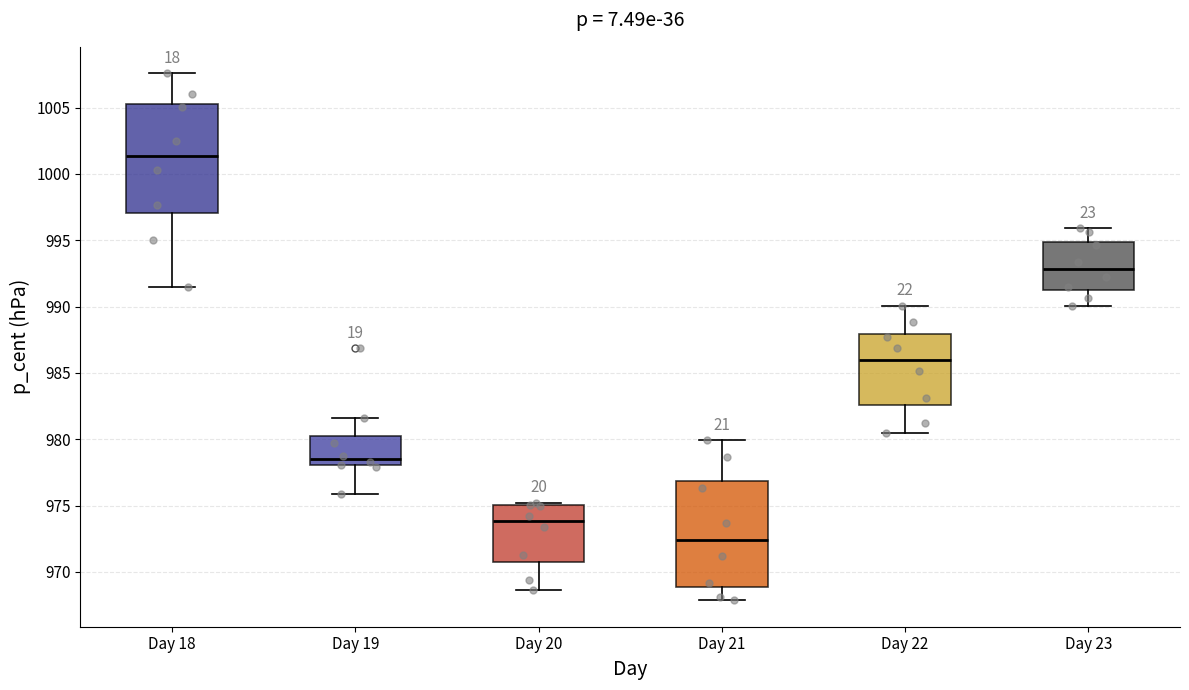

Where does the median line of the box for Day 21 sit on the y-axis? The values are not printed on the chart, so give them approximately, as read against the axis.

972.5